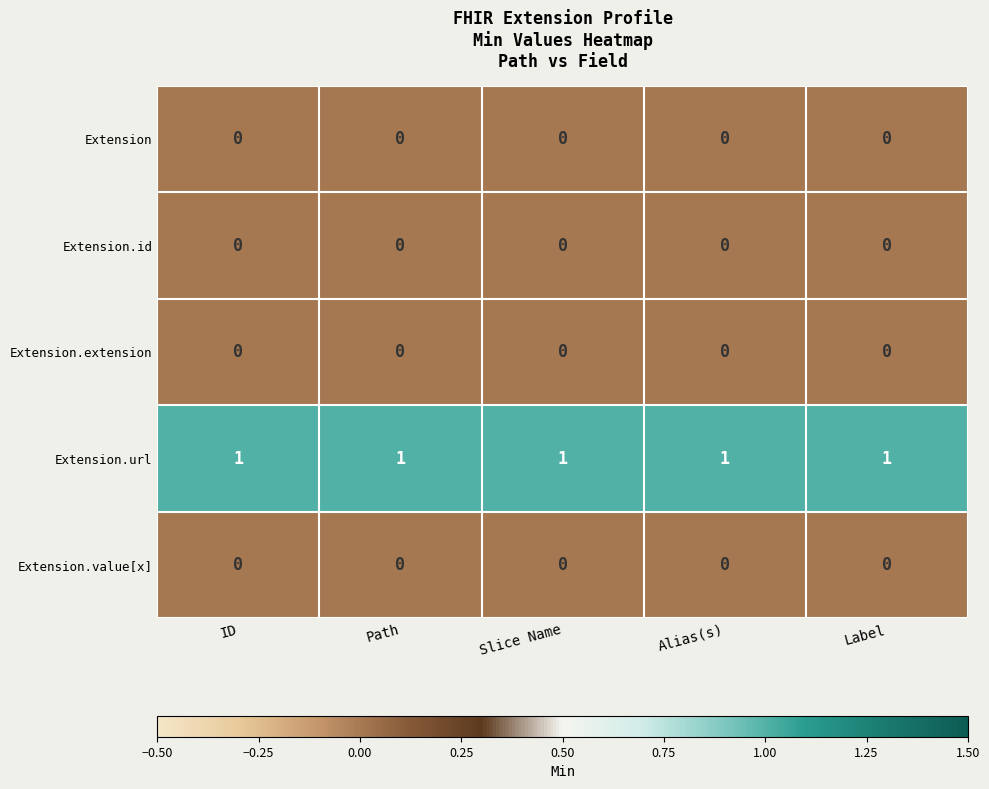

Which series has the largest total across all categories?

Extension.url